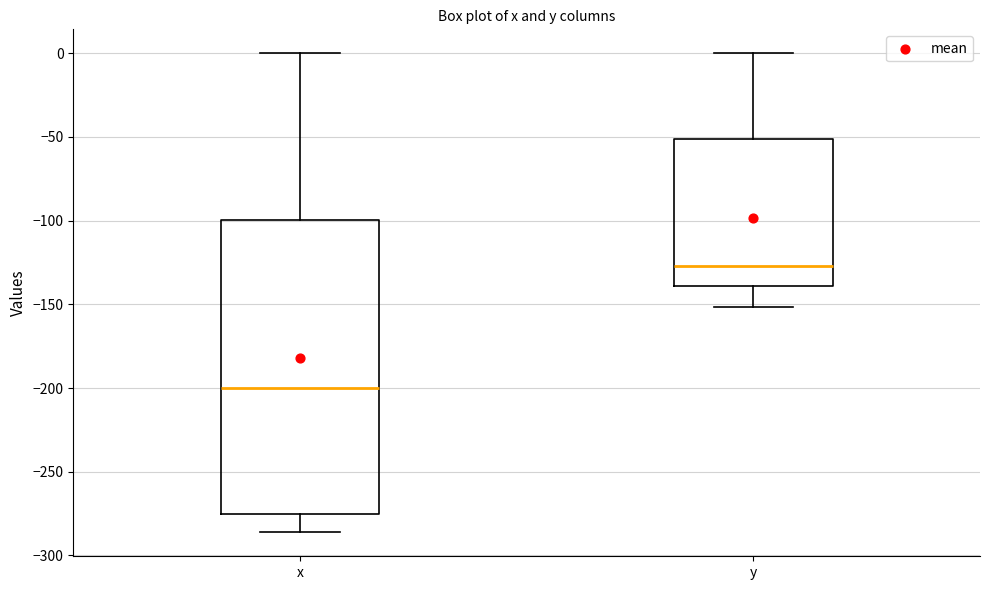

Where does the upper whisker of the box for y end on the y-axis? The values are not printed on the chart, so give them approximately, as read against the axis.

0